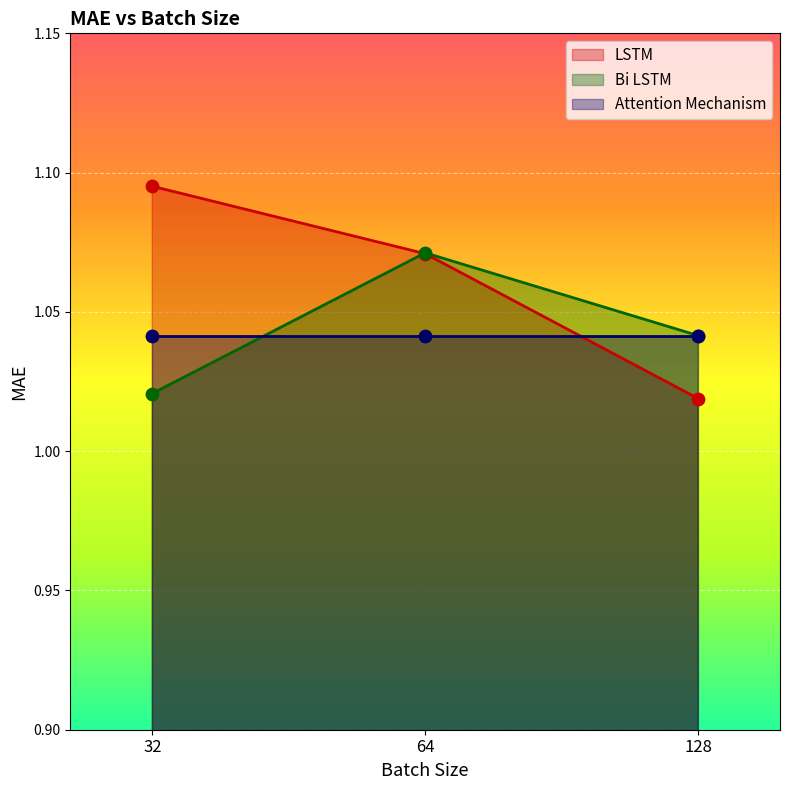

At which category is the sum across all series the highest?

64